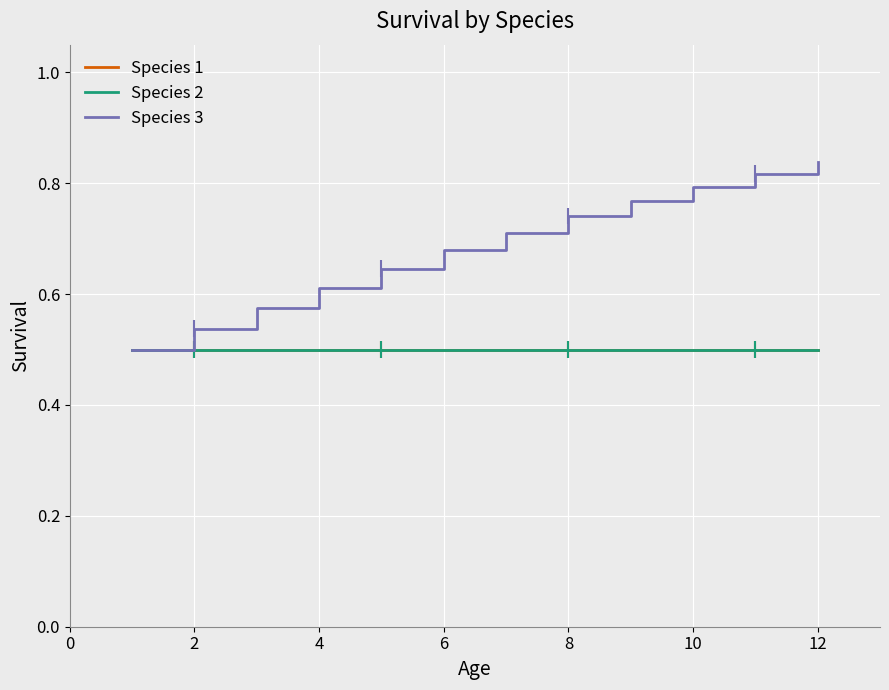

Does the chart display data point markers on the line(s)?

No